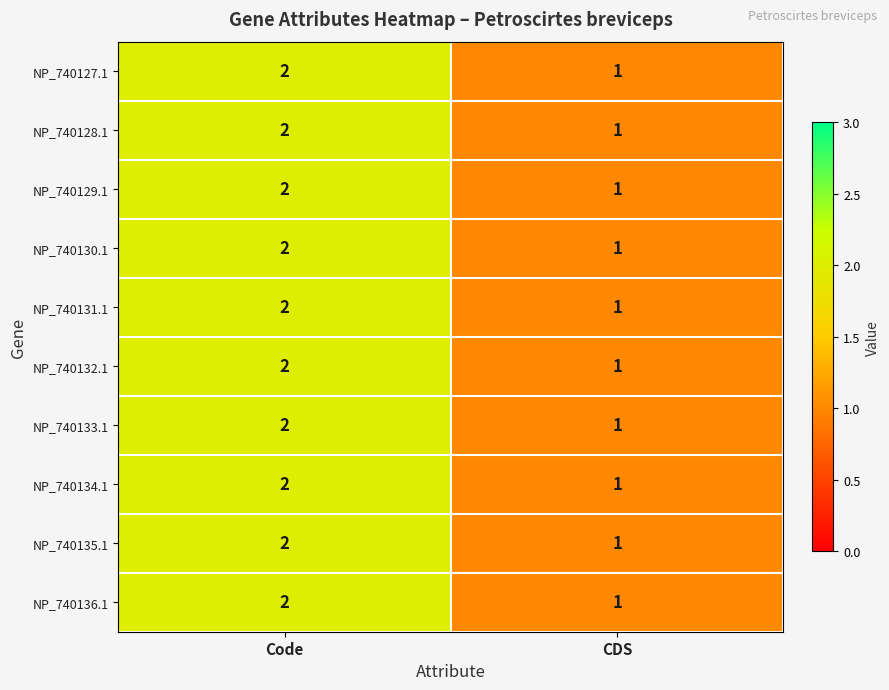

The value of NP_740133.1 at Code is 2. True or false?

True